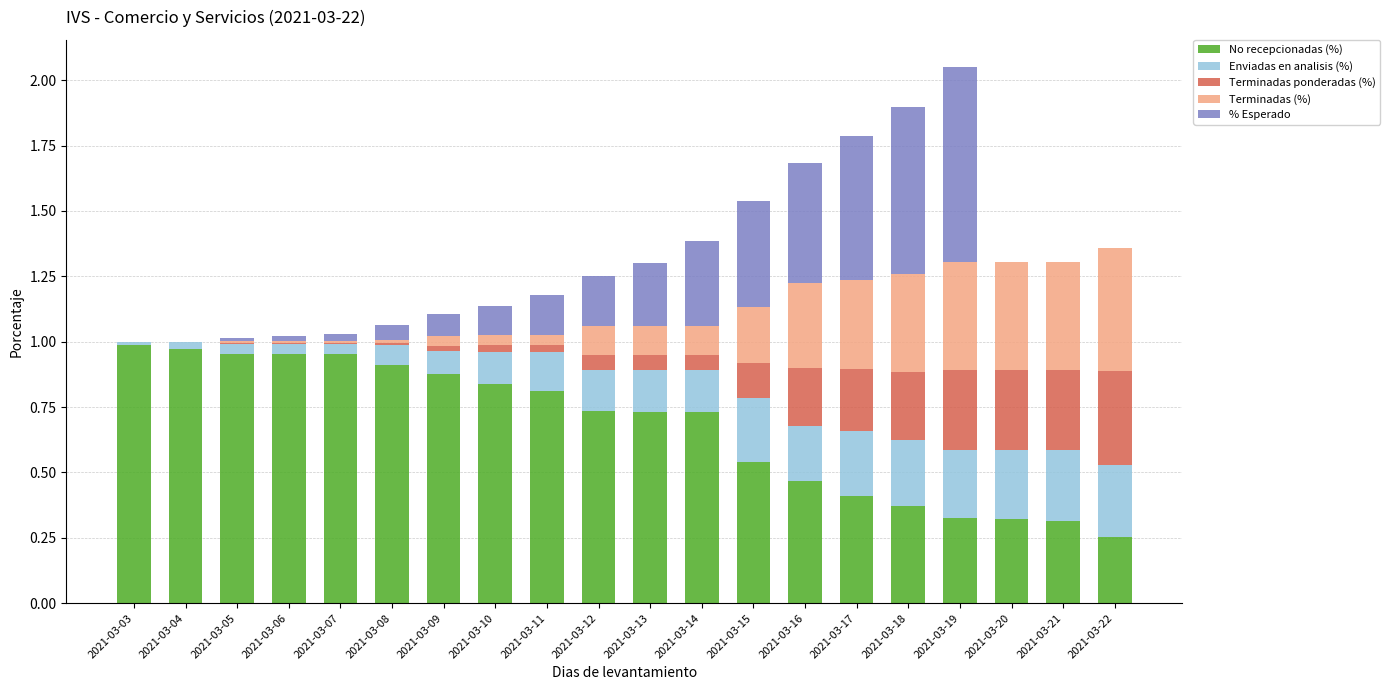

What are all the series names shown in the legend?

No recepcionadas (%), Enviadas en analisis (%), Terminadas ponderadas (%), Terminadas (%), % Esperado